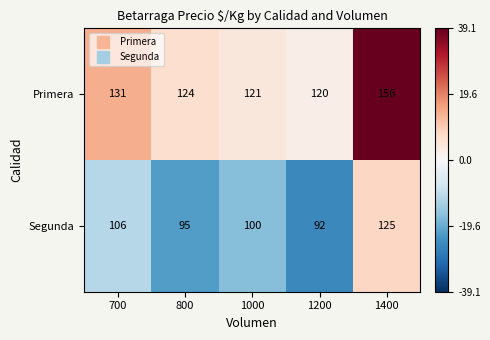

At which category is the sum across all series the highest?

1400